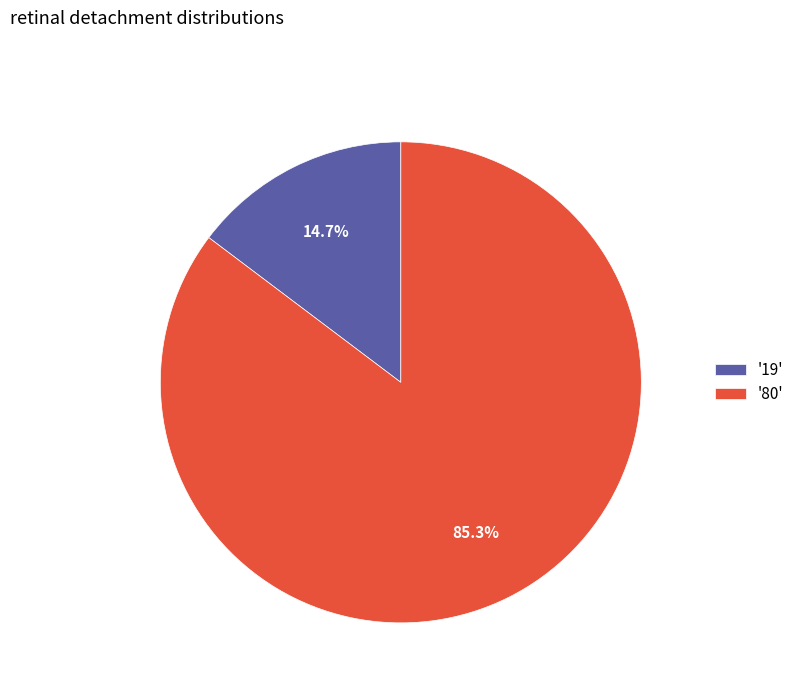

Rank the categories by value from highest to lowest.

'80', '19'